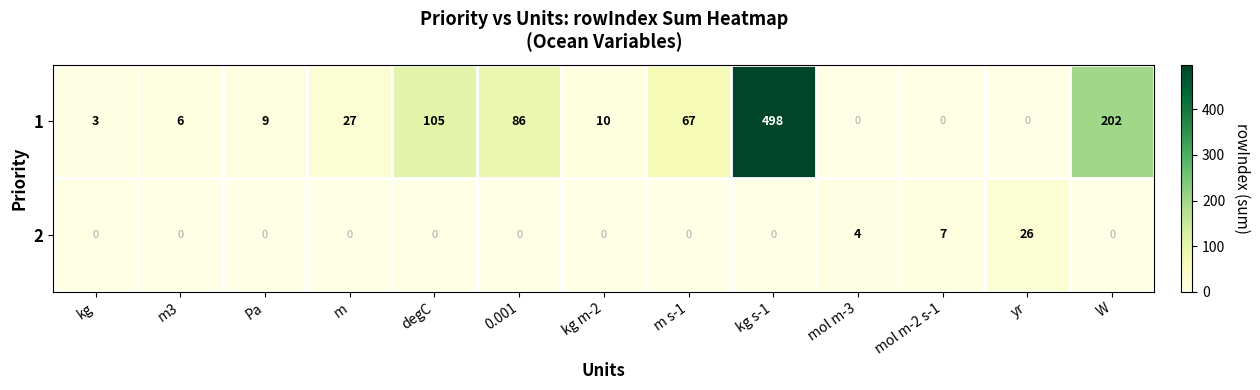

Is the value of 1 at 0.001 greater than the value of 2 at m s-1?

Yes